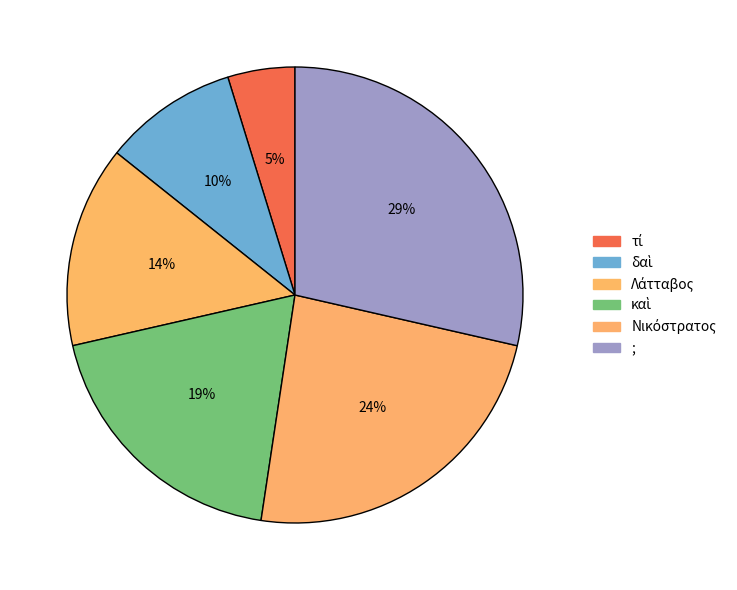

How many slices are in this pie chart?

6